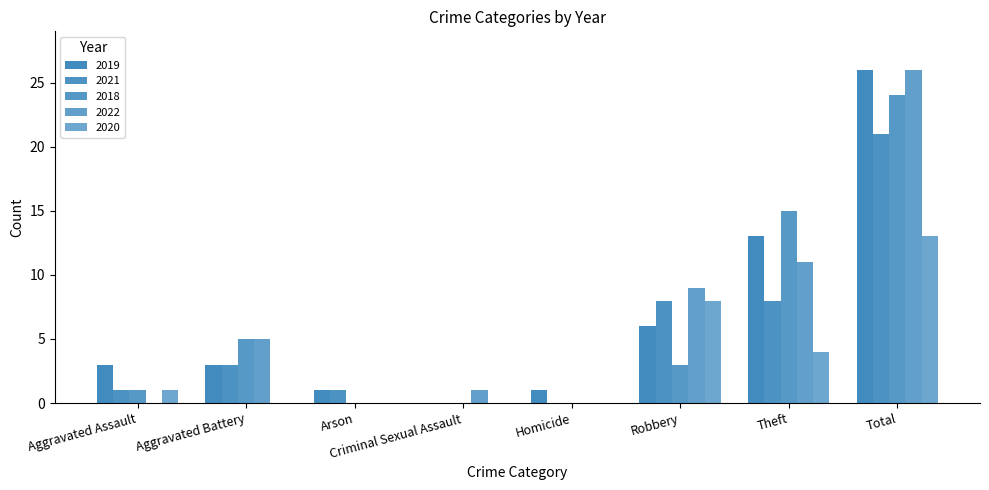

Is it true that 2018 equals 24 at Theft?

False